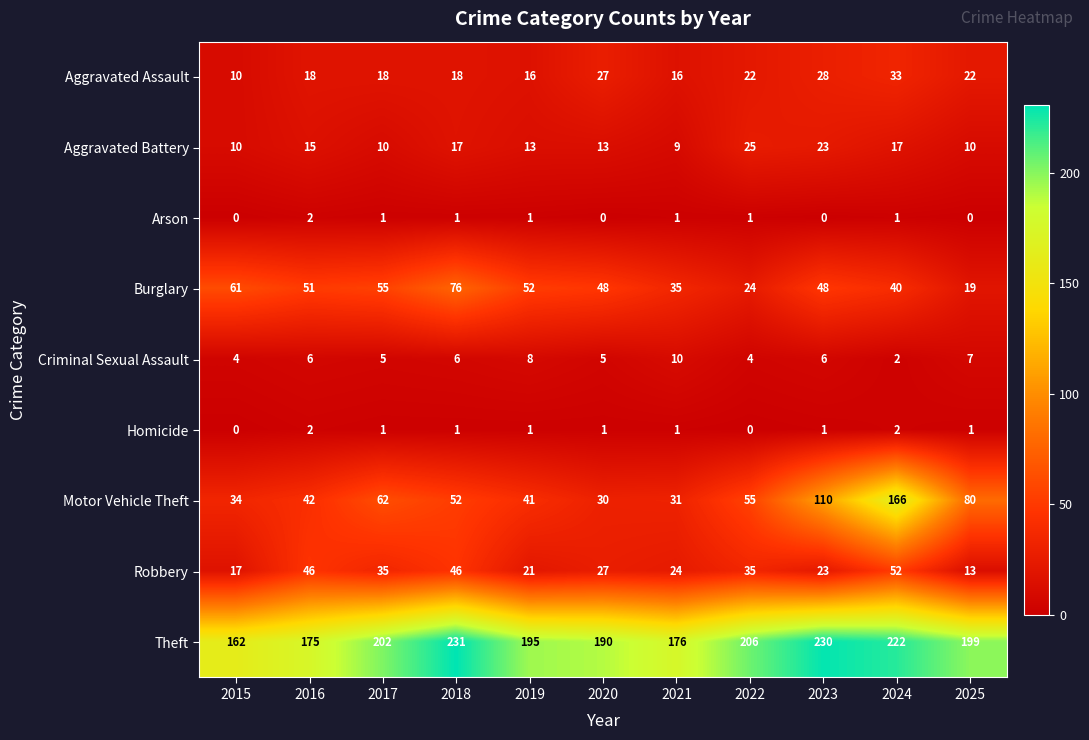

What is the total value across all series at 2016?

357